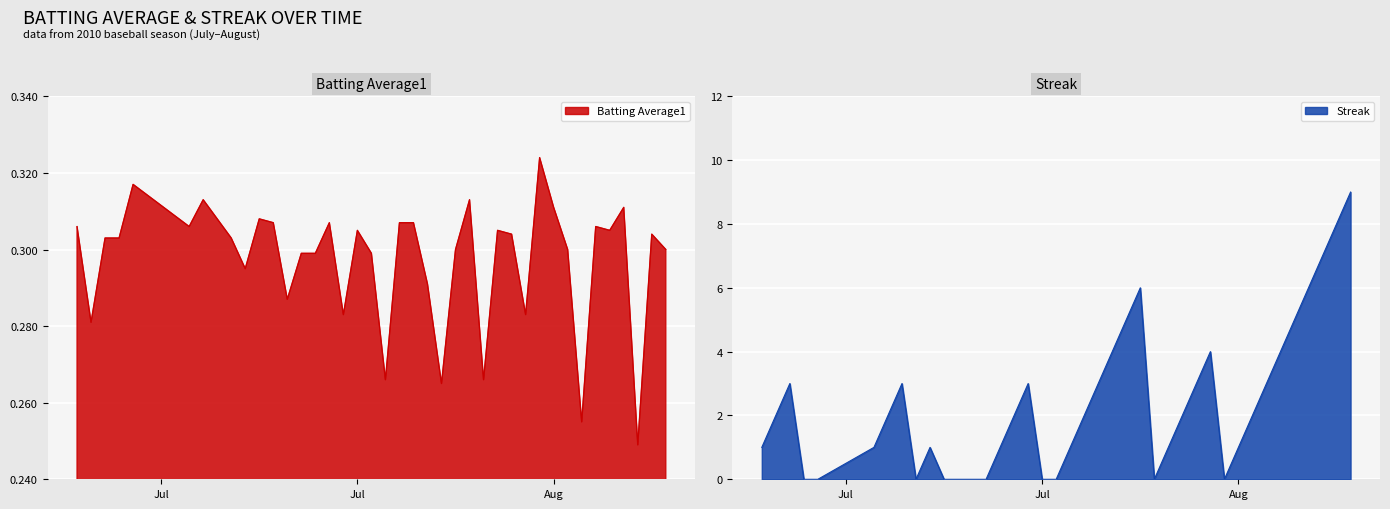

Is it true that Batting Average1 equals 0.5 at Jul?

False